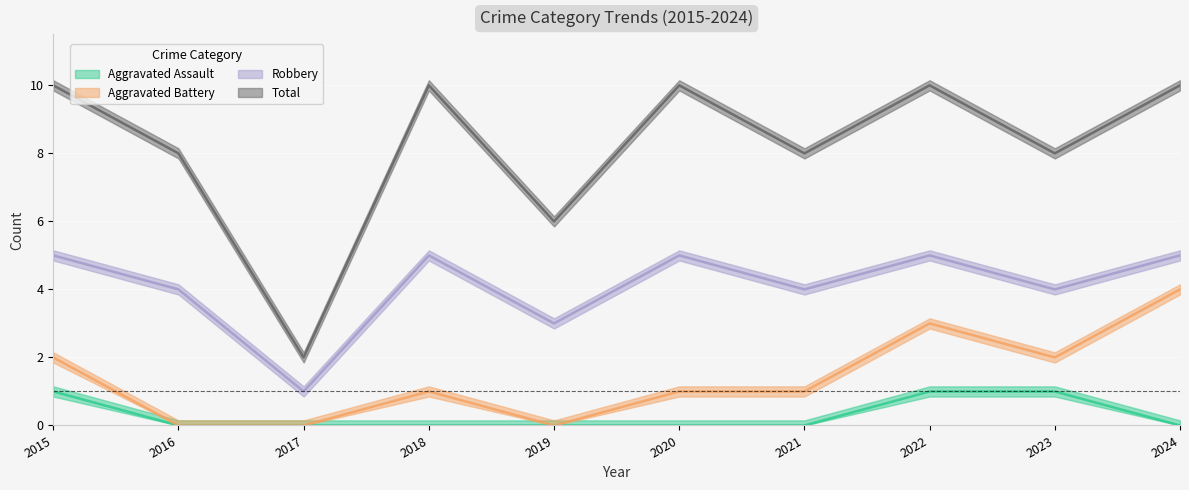

Which series has the widest spread of values?

Total